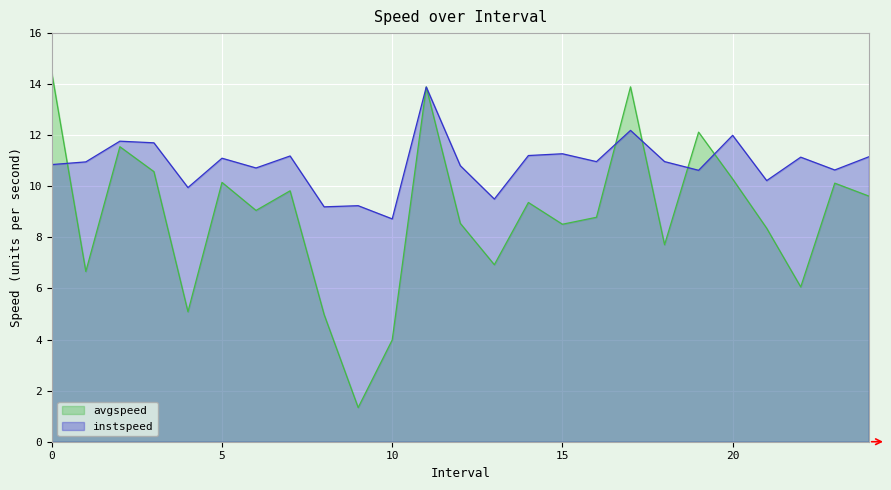

Reading right to left, what are all the values shown in this chart?

instspeed: 11.2	10.6	11.1	10.2	12.0	10.6	11.0	12.2	11.0	11.3	11.2	9.5	10.8	13.9	8.7	9.2	9.2	11.2	10.7	11.1	10.0	11.7	11.8	11.0	10.9
avgspeed: 9.6	10.1	6.1	8.4	10.3	12.1	7.7	13.9	8.8	8.5	9.4	6.9	8.6	13.9	4.0	1.3	5.0	9.8	9.1	10.2	5.1	10.6	11.6	6.7	14.5